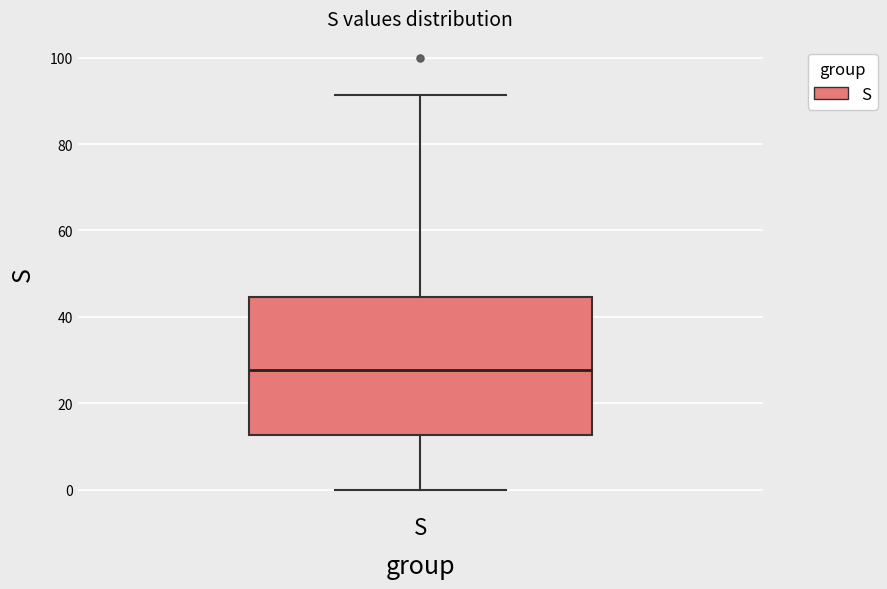

Where is the upper edge of the box for S on the y-axis? The values are not printed on the chart, so give them approximately, as read against the axis.

44